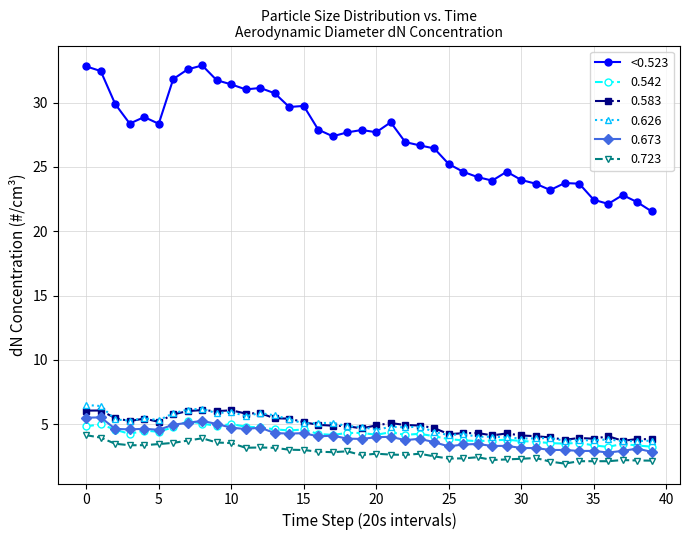

Which series has the largest total across all categories?

<0.523